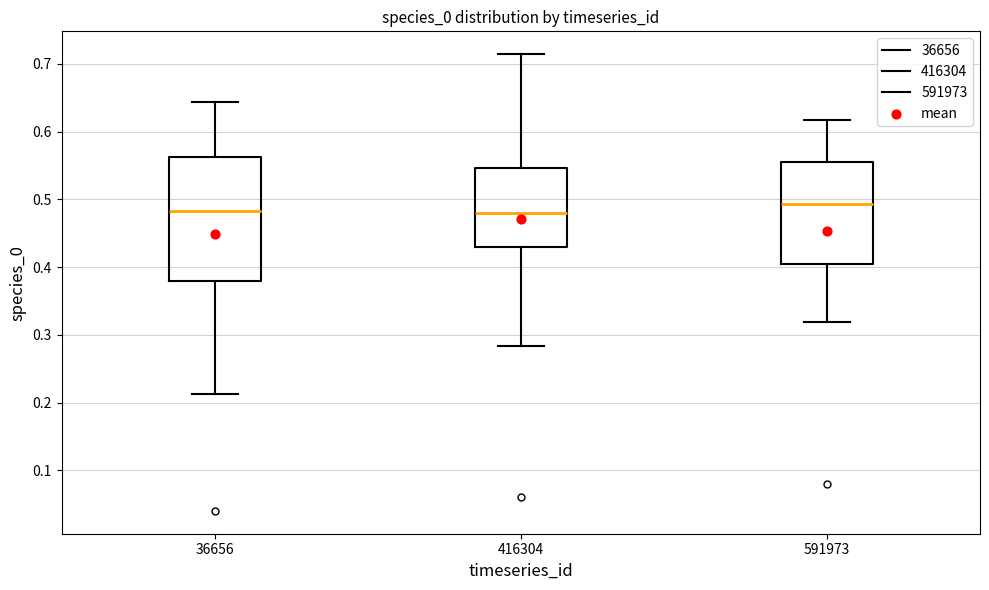

Reading left to right, read every box against the y-axis: the position of its median line, the range the box covers, and the ends of its whiskers. The values are not printed on the chart, so give them approximately, as read against the axis.

36656: median 0.48, box 0.38 to 0.56, whiskers 0.21 to 0.64
416304: median 0.48, box 0.43 to 0.55, whiskers 0.28 to 0.71
591973: median 0.49, box 0.40 to 0.56, whiskers 0.32 to 0.62